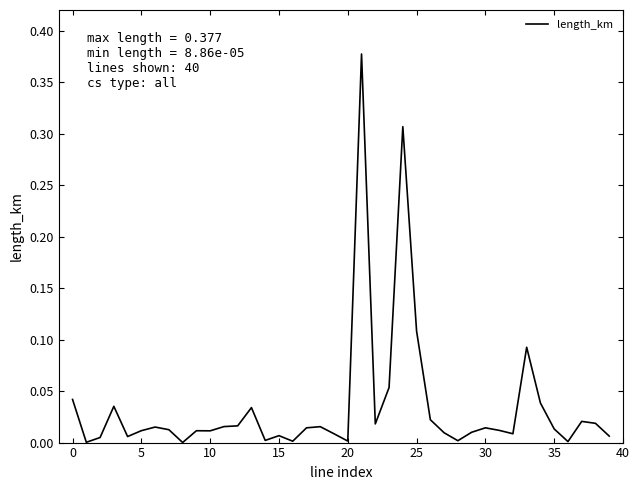

Which category has the highest value across all series?

21